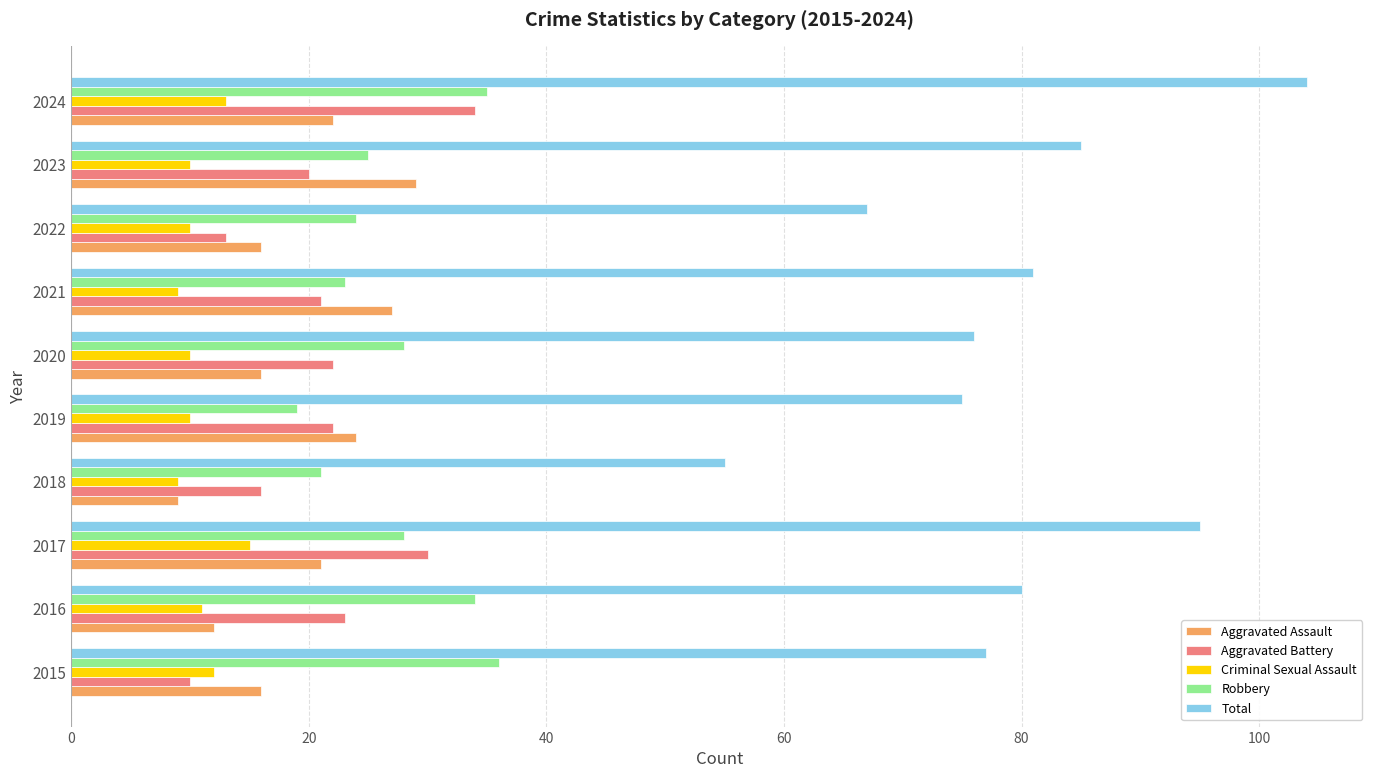

Is it true that Robbery equals 28 at 2020?

True